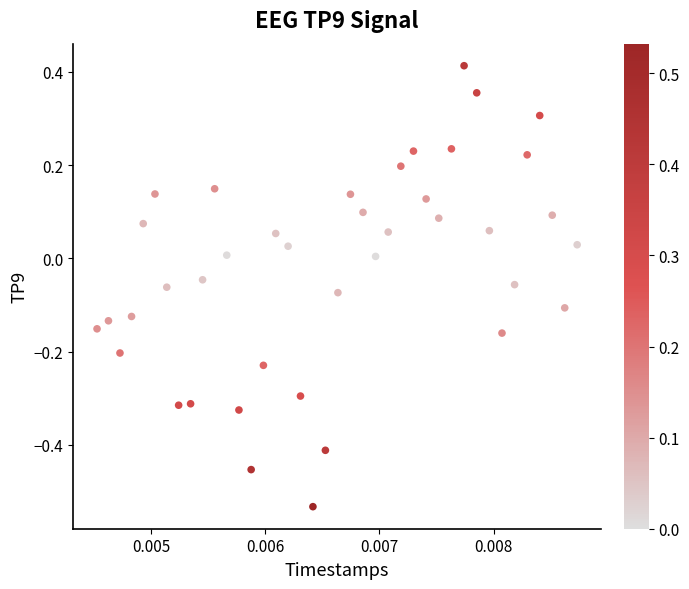

What is the range of Y values (max minus min)?

0.9